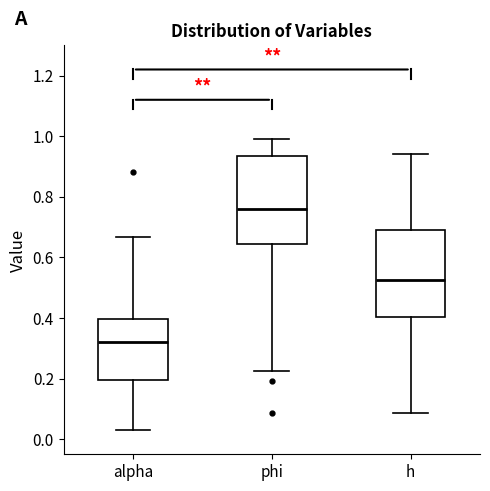

Where does the lower whisker of the box for alpha end on the y-axis? The values are not printed on the chart, so give them approximately, as read against the axis.

0.02